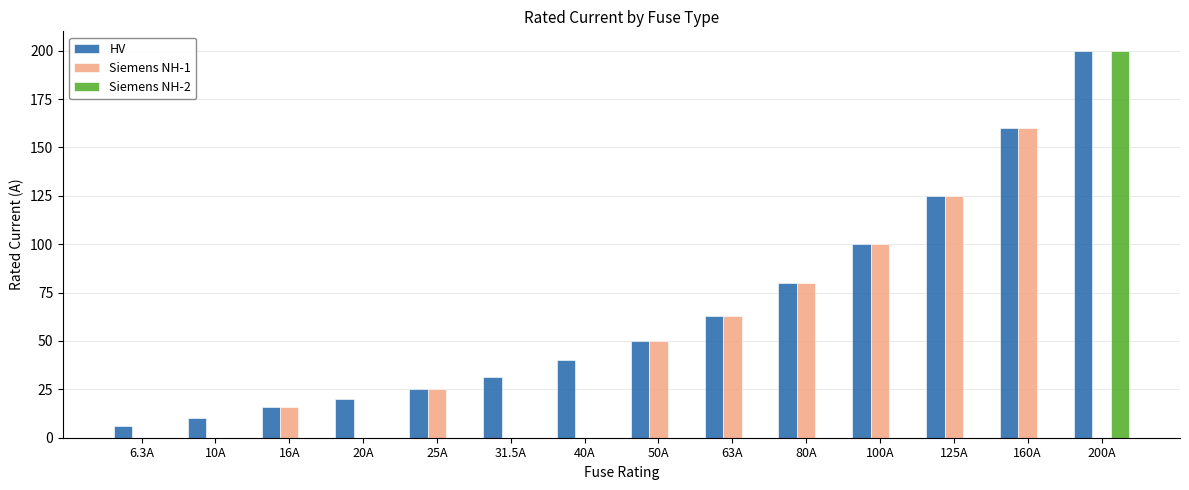

How many groups of bars are there?

14